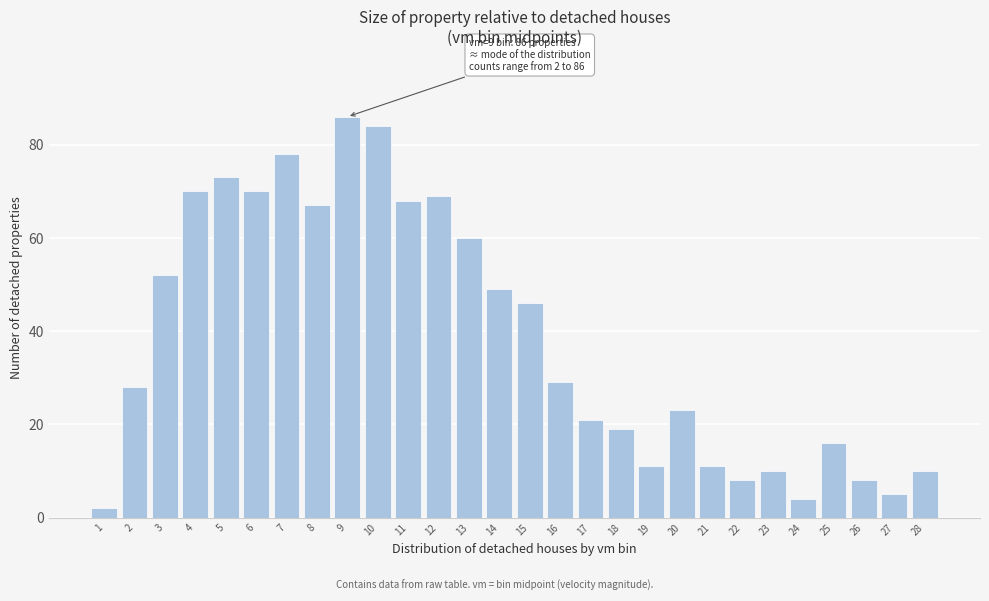

Reading left to right, list all the values displayed in this chart.

2	28	52	70	73	70	78	67	86	84	68	69	60	49	46	29	21	19	11	23	11	8	10	4	16	8	5	10